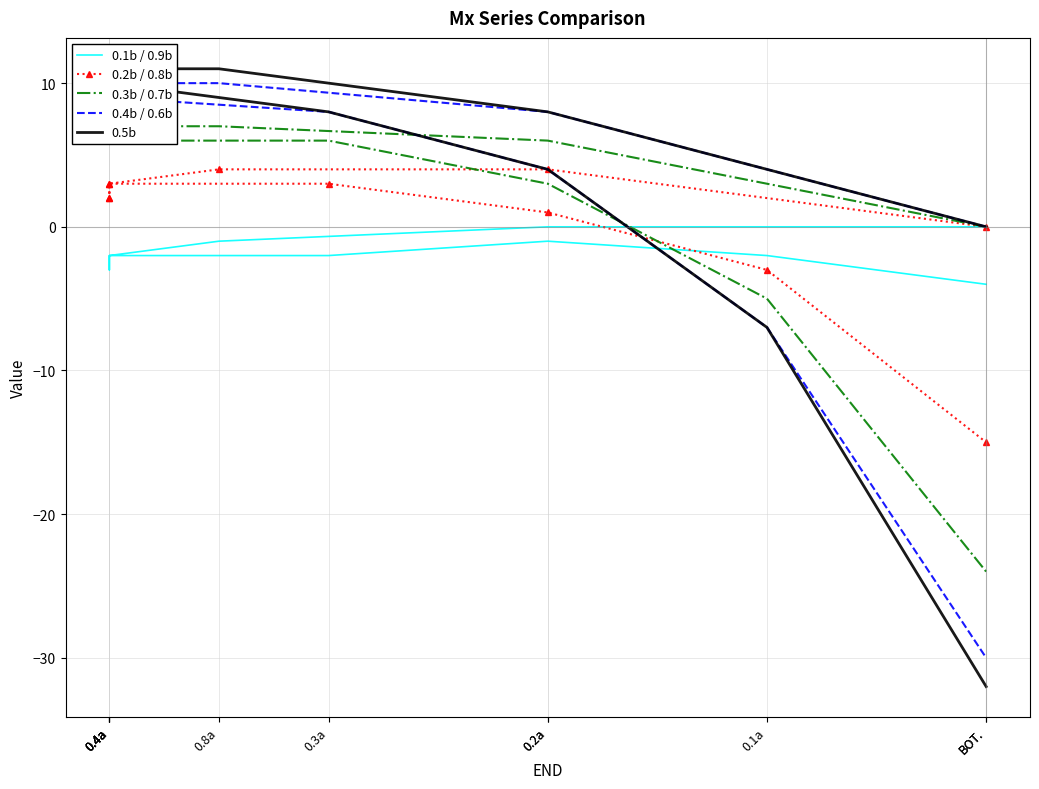

How many data points in 0.4b / 0.6b are less than 8?

4